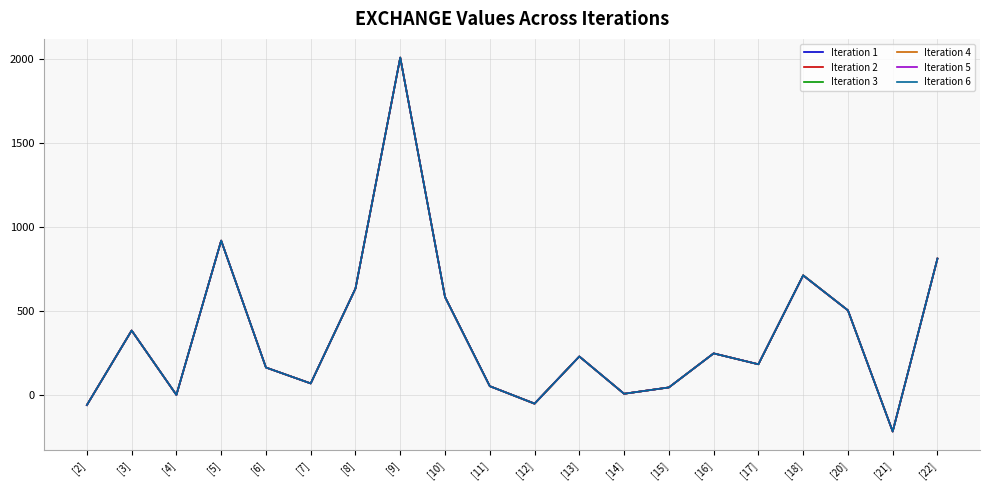

How many lines are shown in the chart?

6